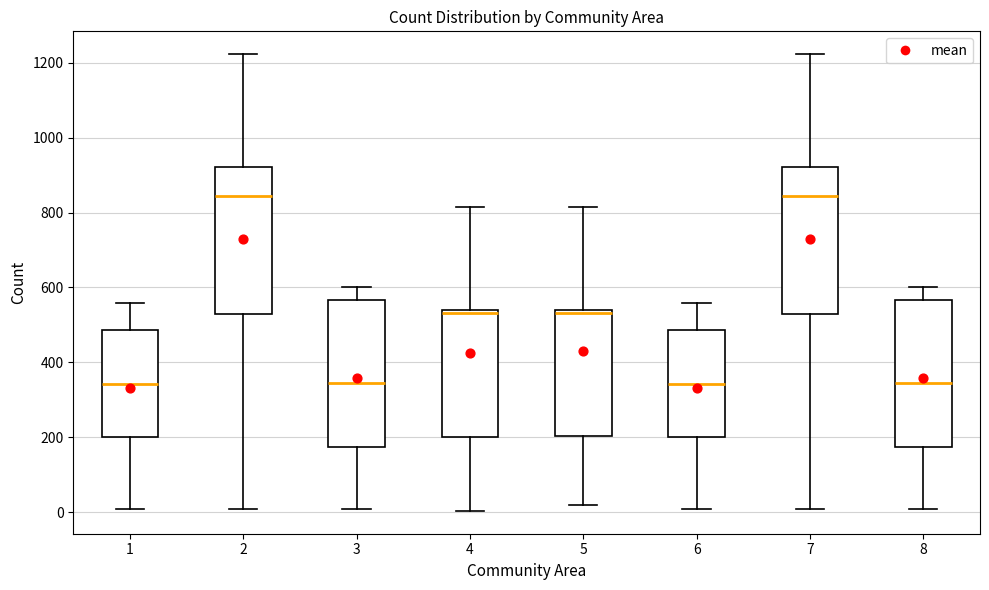

Reading left to right, read every box against the y-axis: the position of its median line, the range the box covers, and the ends of its whiskers. The values are not printed on the chart, so give them approximately, as read against the axis.

1: median 340, box 200 to 480, whiskers 0 to 560
2: median 840, box 540 to 920, whiskers 0 to 1220
3: median 340, box 180 to 560, whiskers 0 to 600
4: median 540 (just below the box's upper edge), box 200 to 540, whiskers 0 to 820
5: median 540 (just below the box's upper edge), box 200 to 540, whiskers 20 to 820
6: median 340, box 200 to 480, whiskers 0 to 560
7: median 840, box 540 to 920, whiskers 0 to 1220
8: median 340, box 180 to 560, whiskers 0 to 600